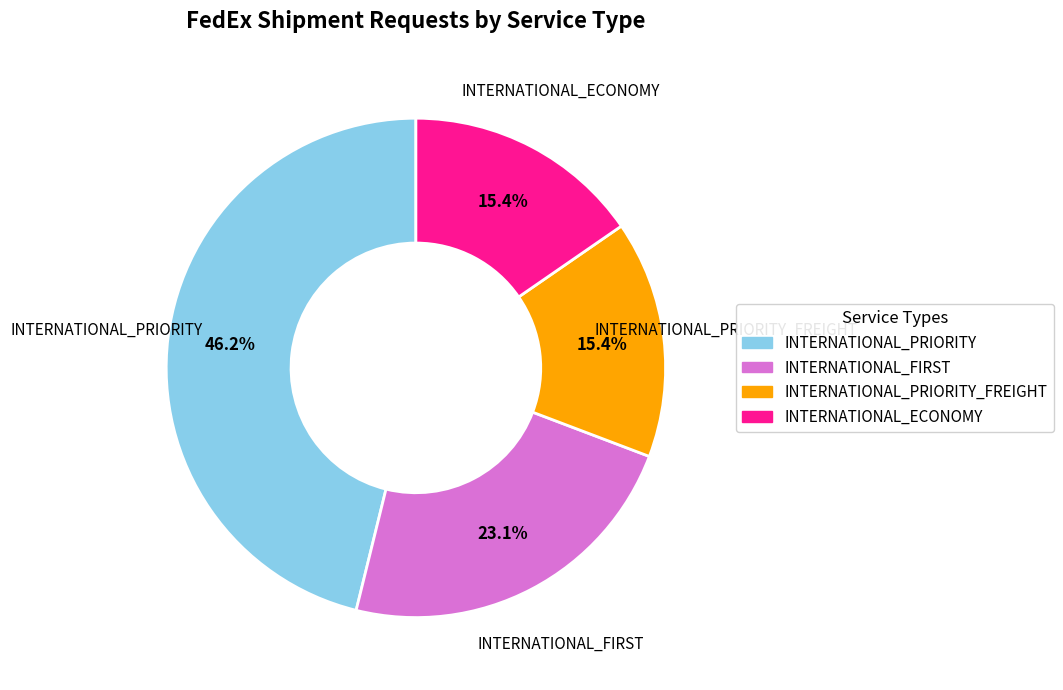

Is there a majority slice in this chart?

No